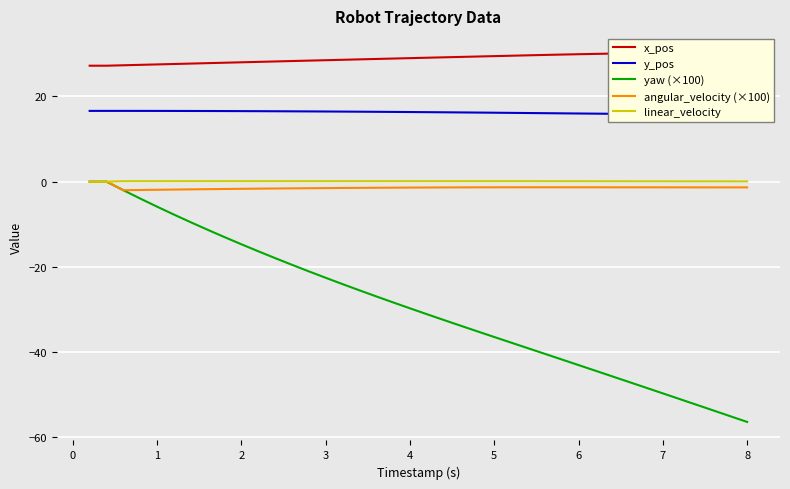

True or false: yaw (×100) and linear_velocity intersect in this chart.

False